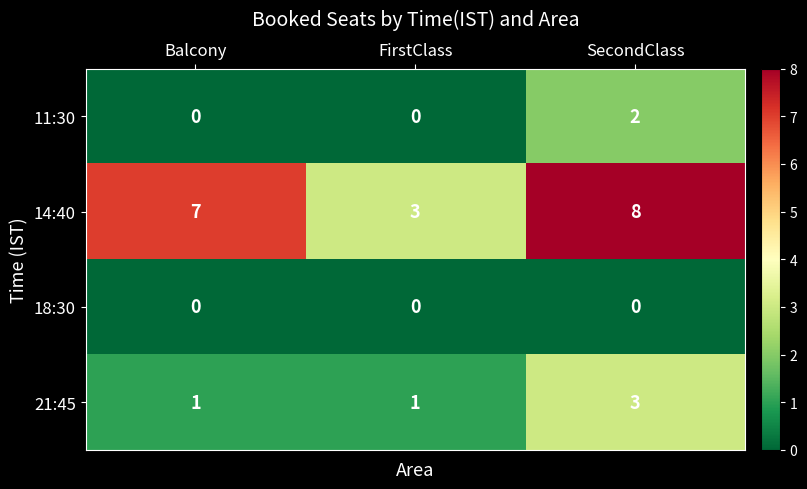

What is the greatest value displayed?

8